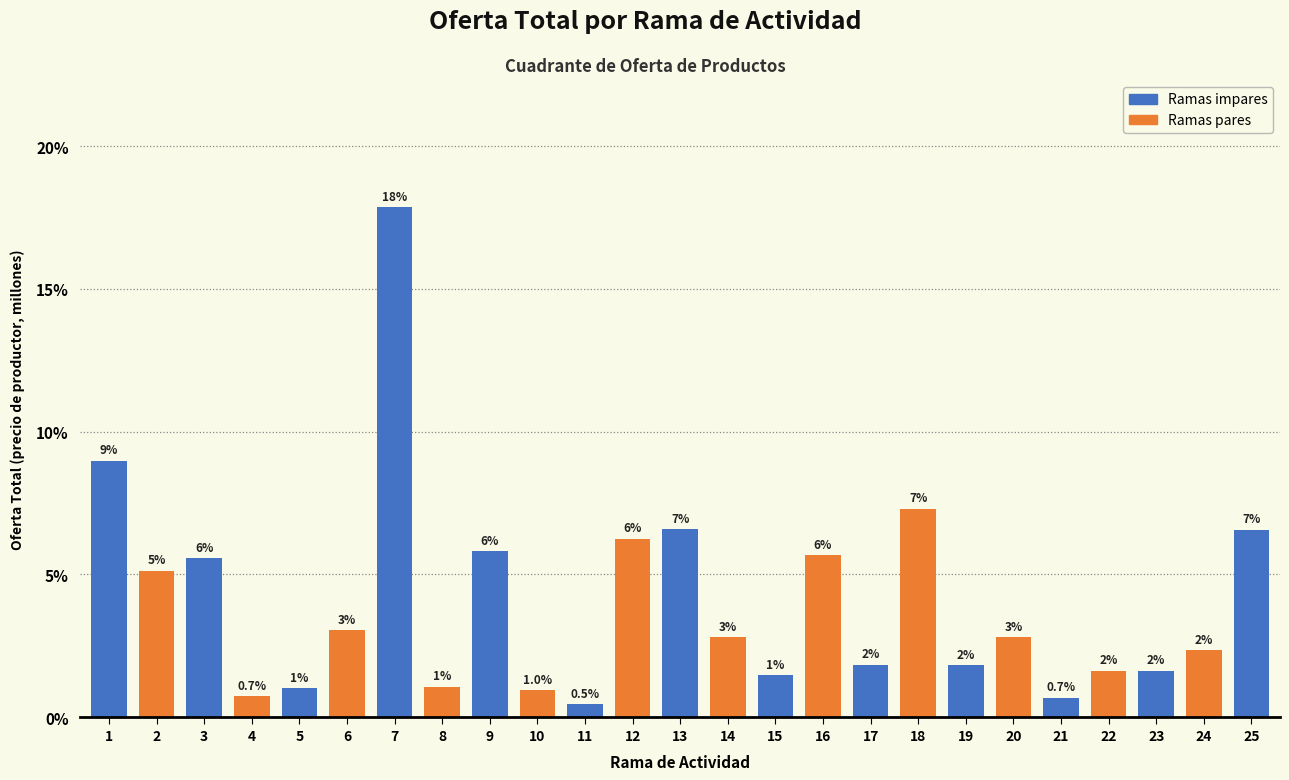

How many bars are there in total?

25